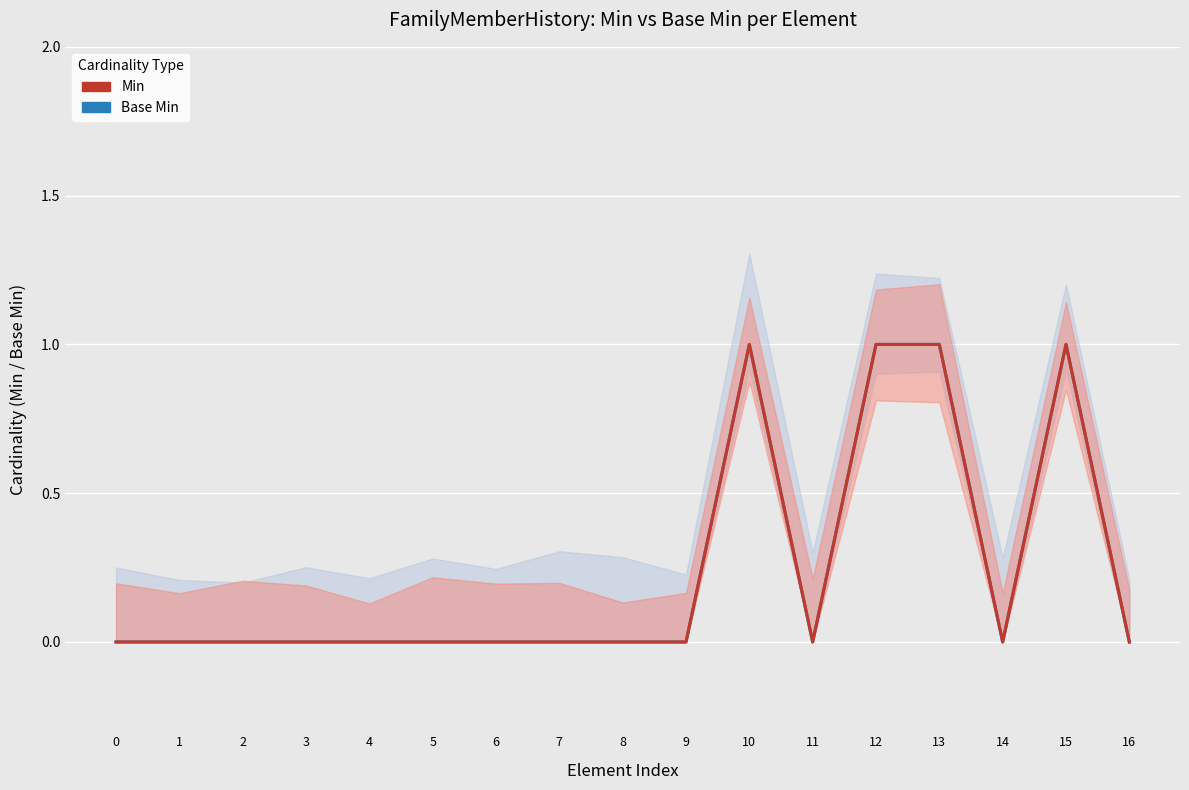

Where is the first local maximum for Min?

10